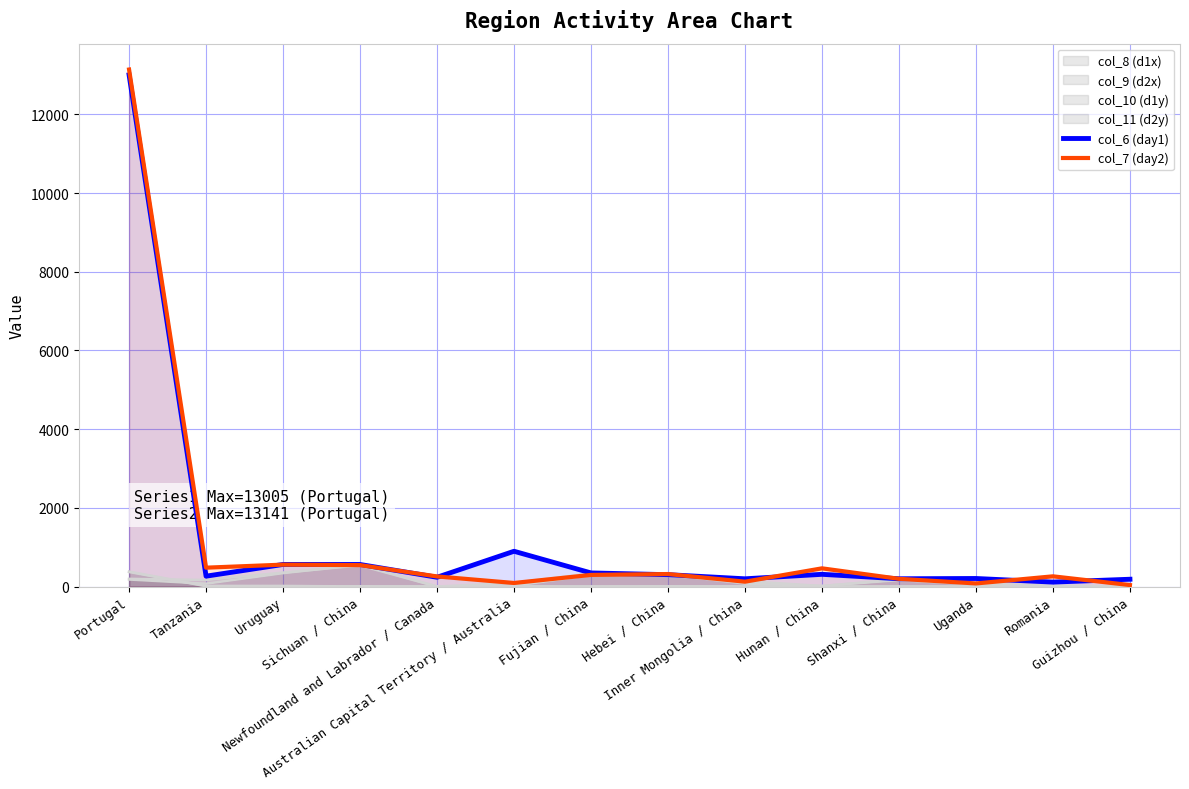

True or false: col_7 (day2) has more than 2 points higher than both neighbors.

True